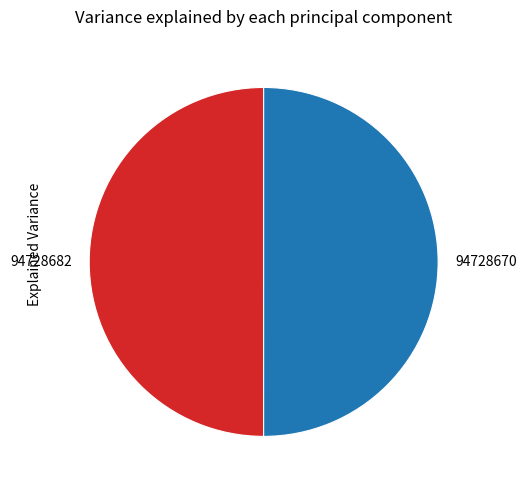

Approximately how many times larger is the value at 94728682 compared to 94728670?

1.0